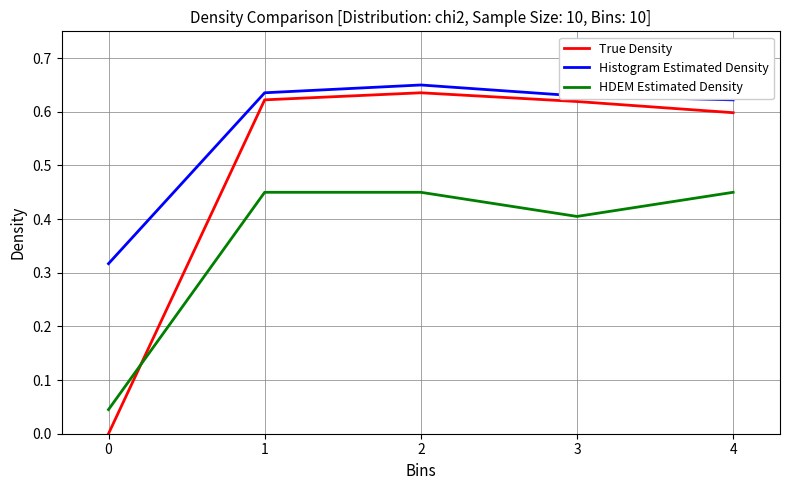

The HDEM Estimated Density series shows 0.7 at 3. True or false?

False